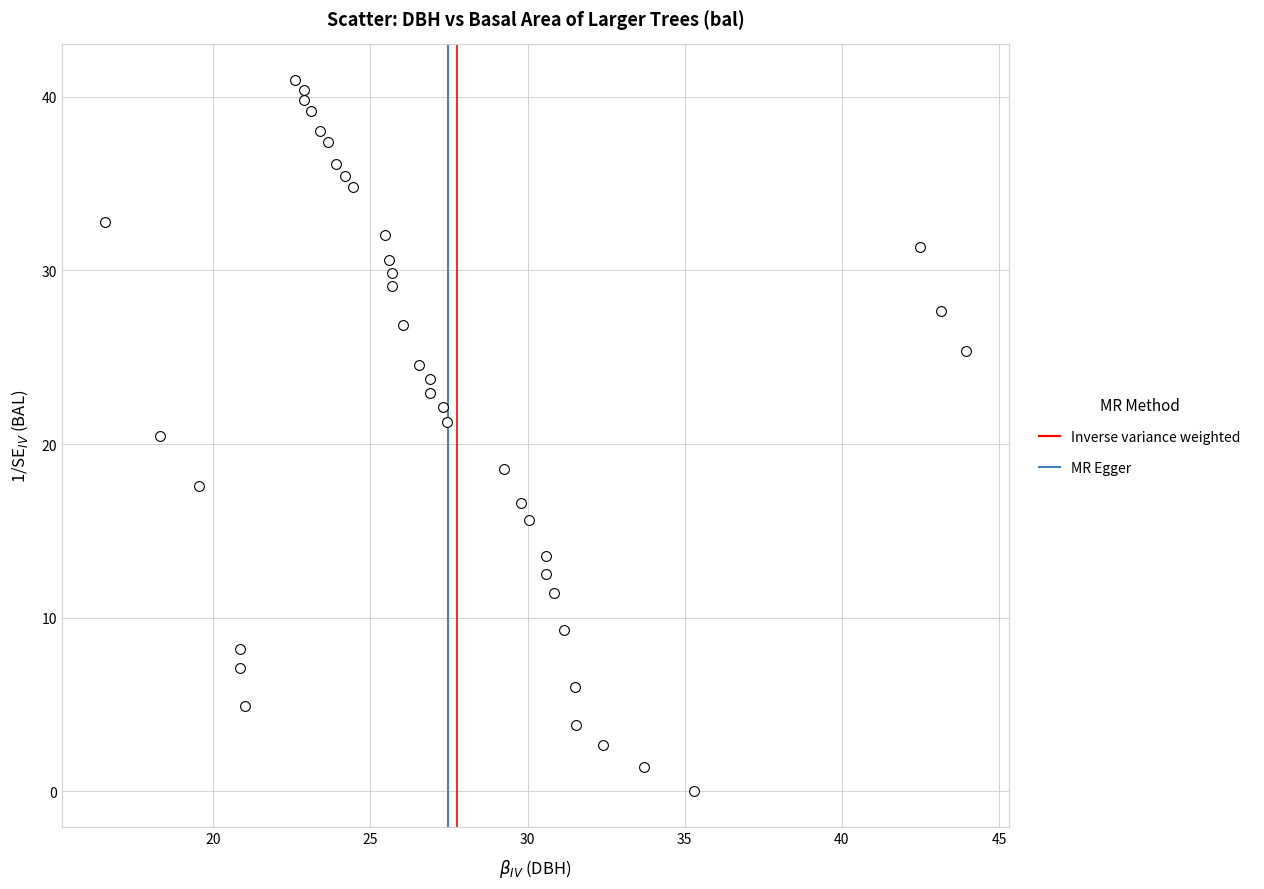

What is the range of X values (max minus min)?

27.4